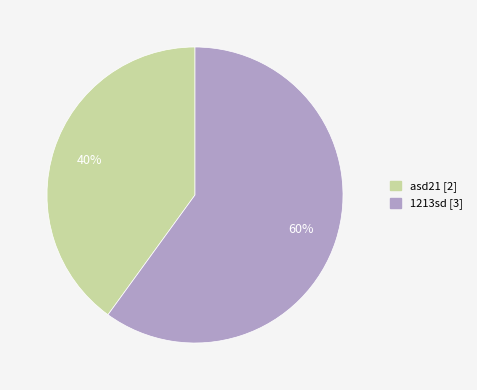

Is the sum of asd21 and 1213sd greater than half?

Yes